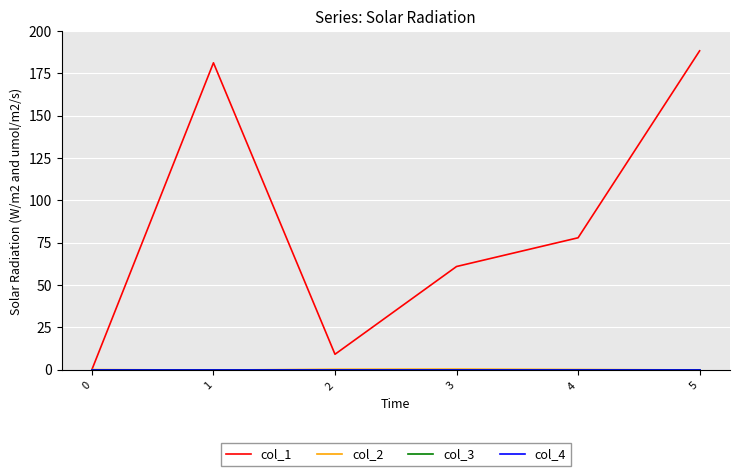

Is this an area chart (filled region under the line)?

No